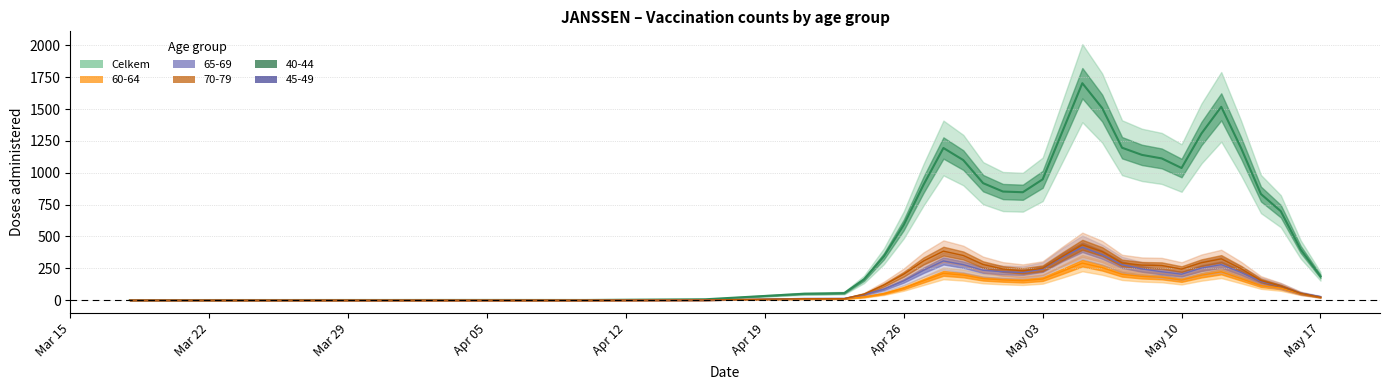

Which has a higher value, 05.05.2021 or 30.04.2021?

05.05.2021